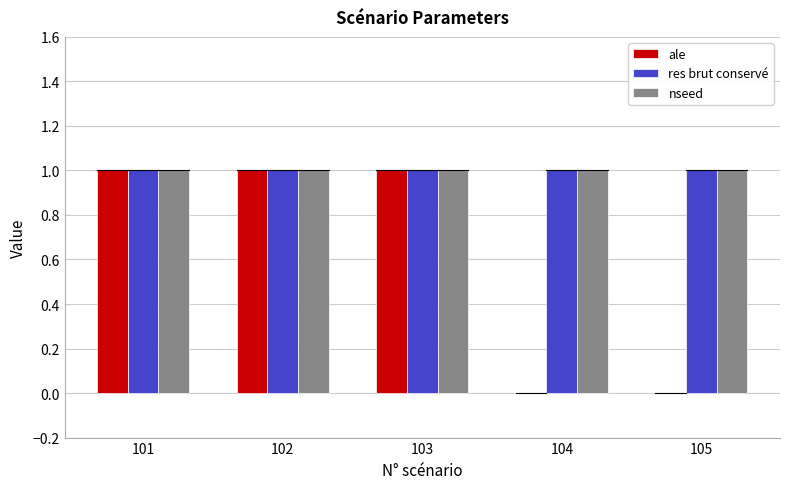

What is the sum of all nseed values?

5